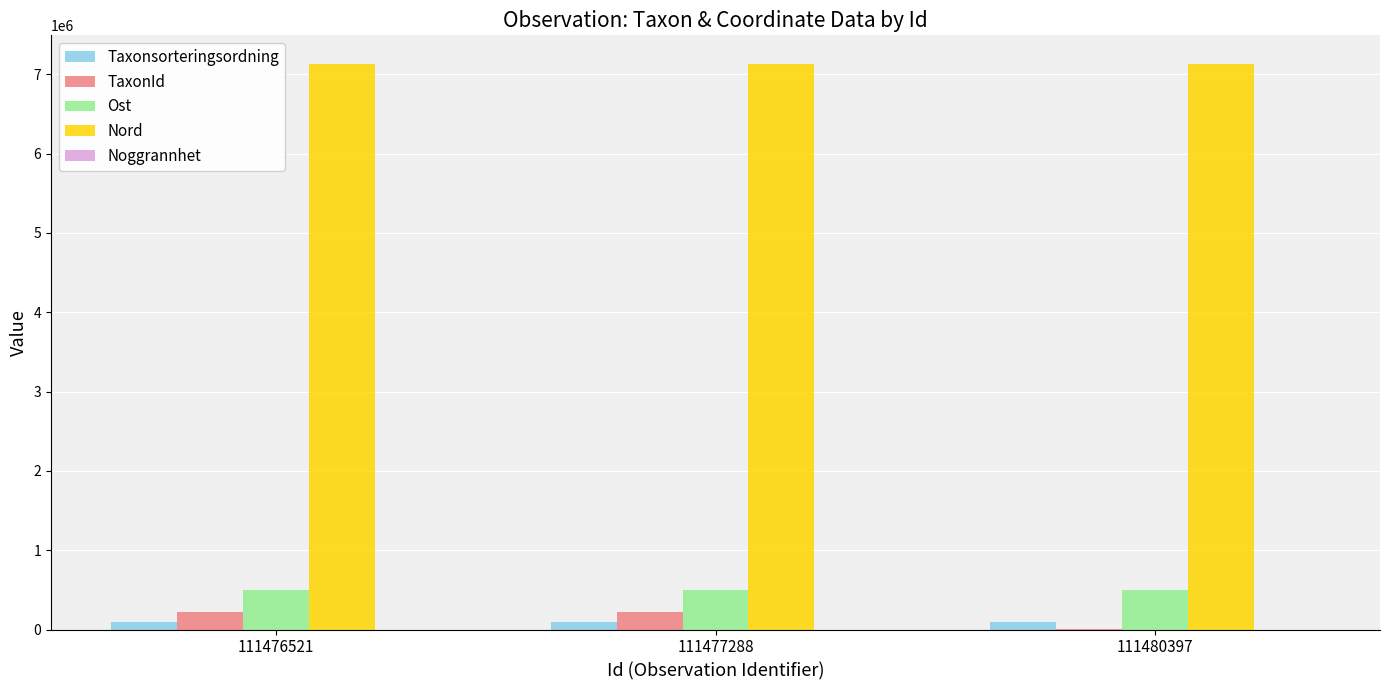

Is the value of TaxonId at 111480397 greater than the value of Ost at 111477288?

No